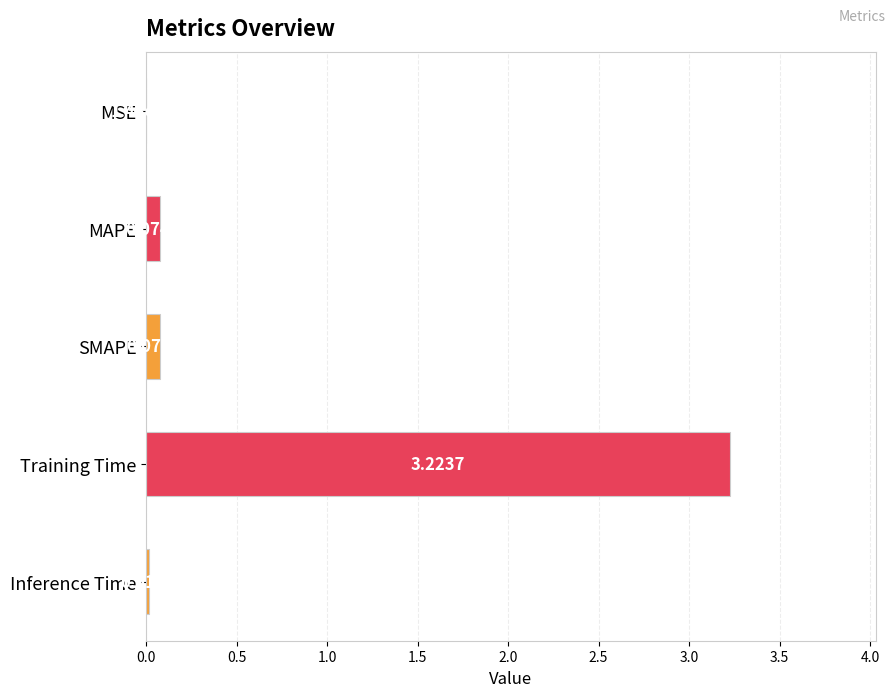

What is the sum of all values?

3.4